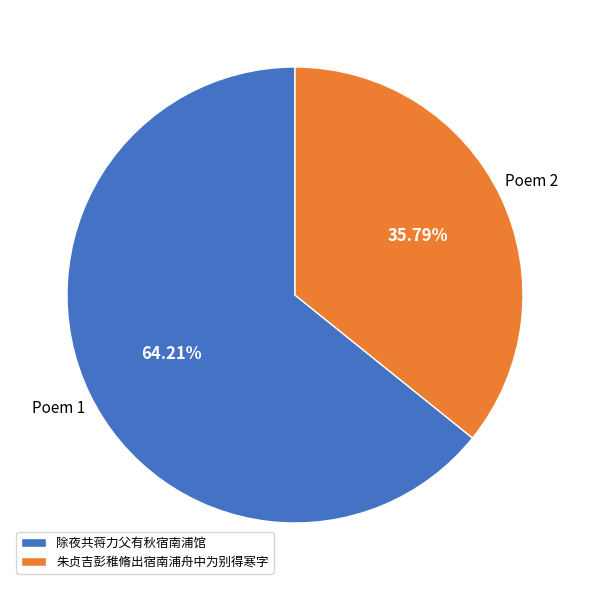

What percentage do 朱贞吉彭稚脩出宿南浦舟中为别得寒字 and 除夜共蒋力父有秋宿南浦馆 together represent?

100.0%